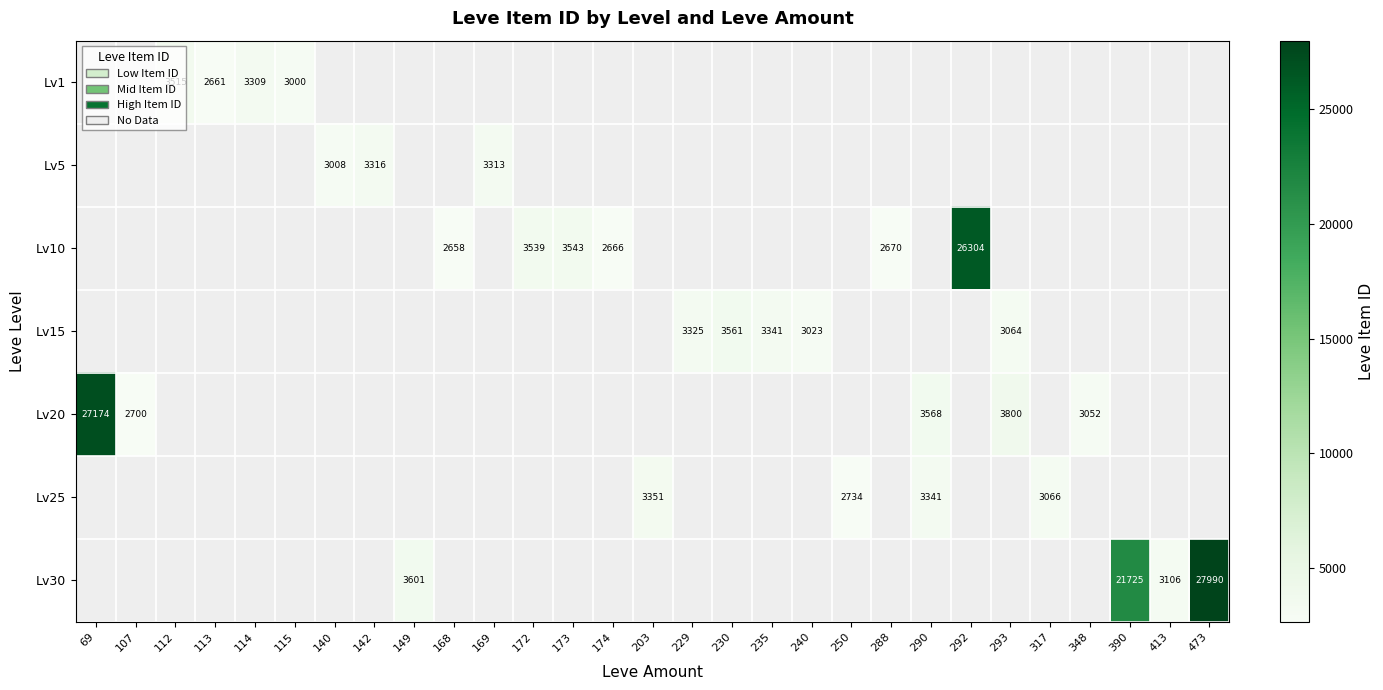

Is it true that Lv1 equals -1968 at 473?

False